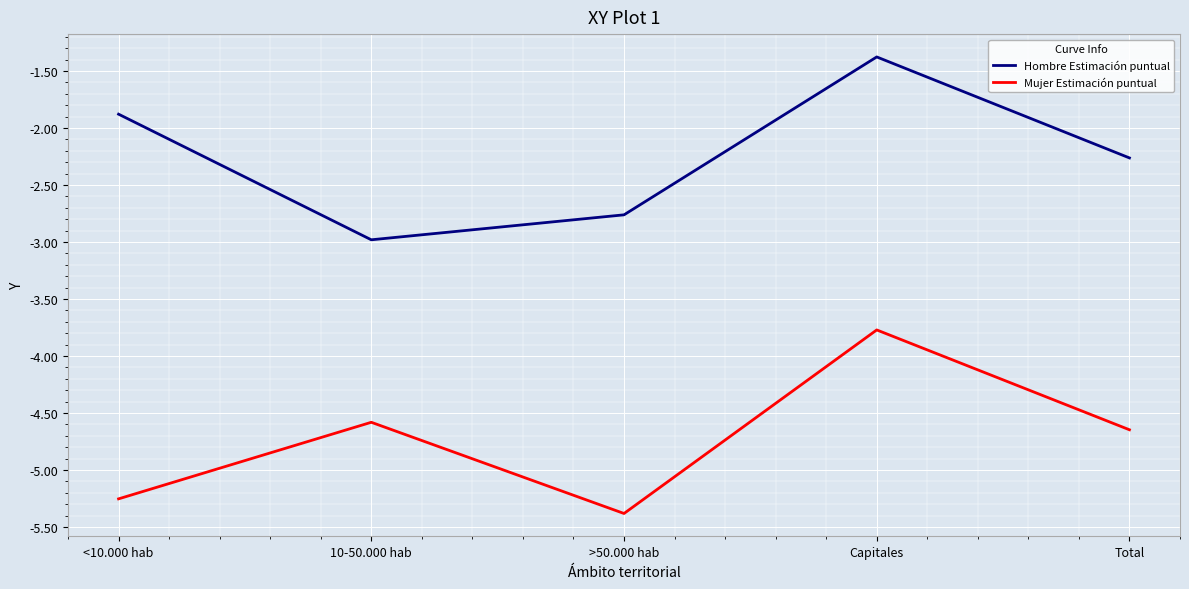

What position from the right is 10-50.000 hab?

4